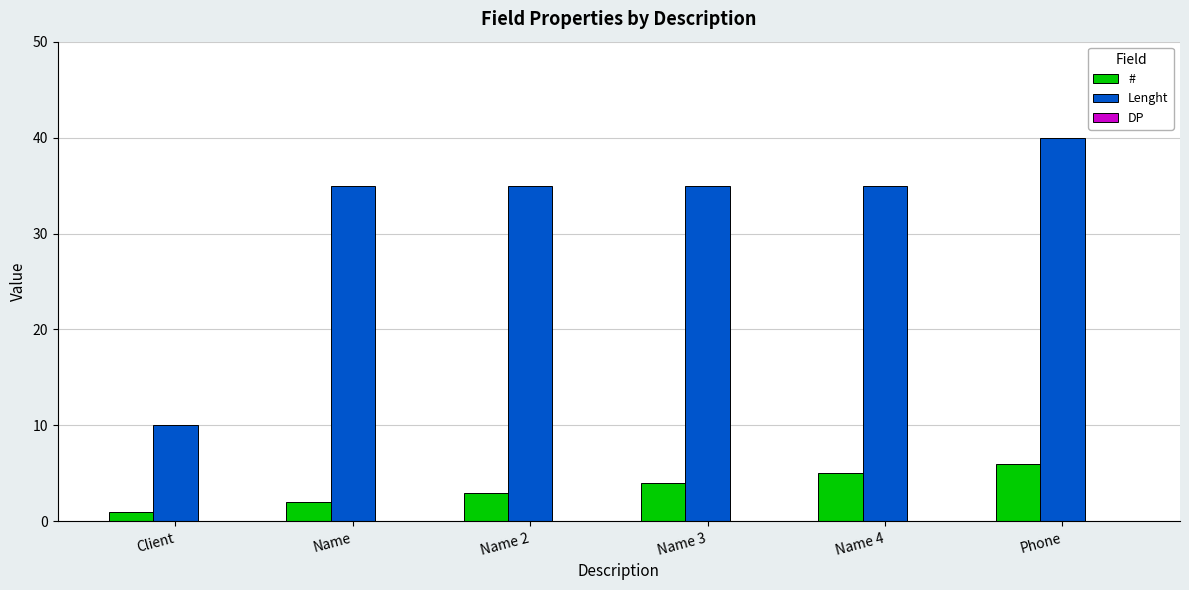

What is the total value across all series at Name 2?

38